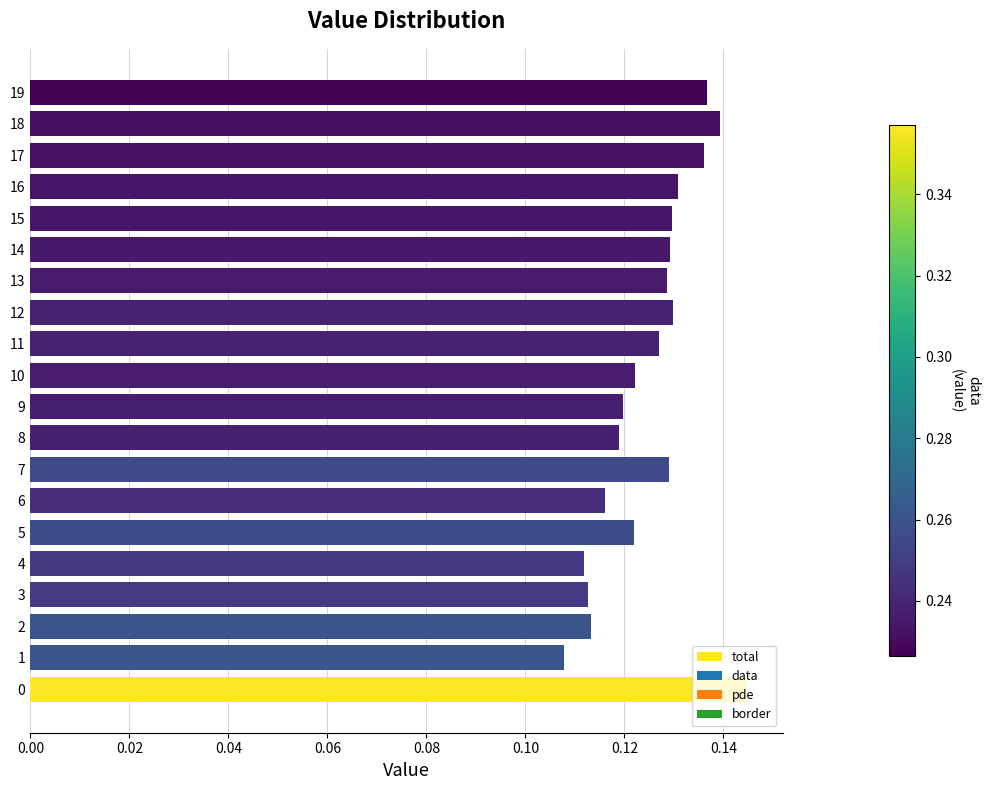

Between 17 and 6, which is larger?

17